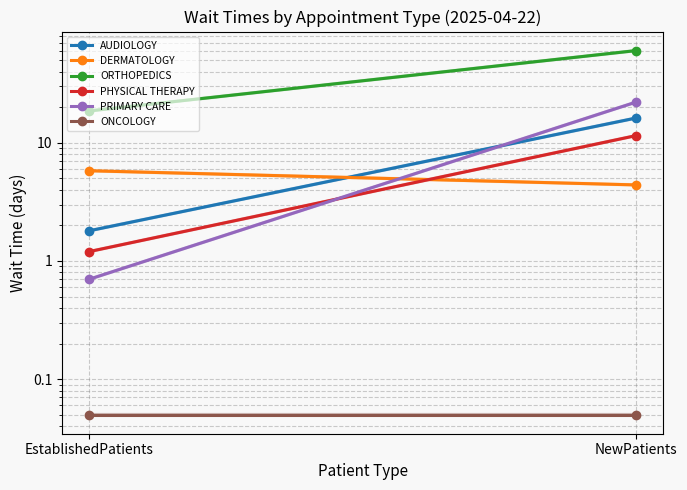

Which has a higher value, NewPatients or EstablishedPatients?

NewPatients